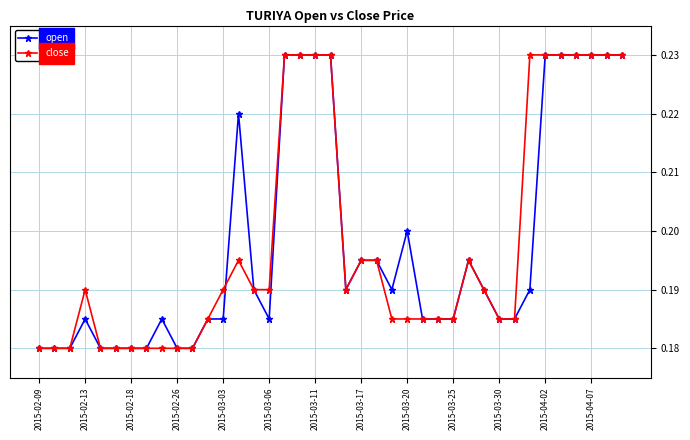

Count the open values in the range 0 to 1.

39